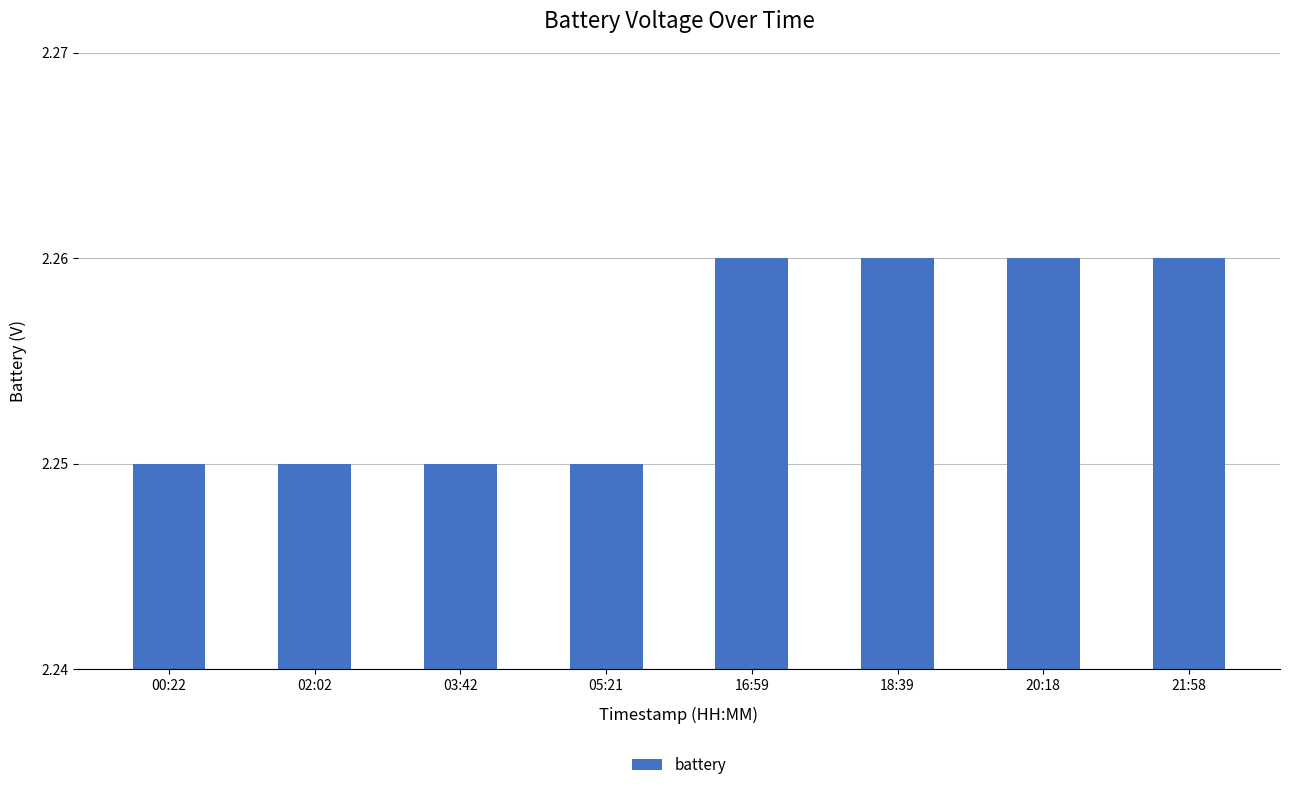

What is the sum of all values?

18.0